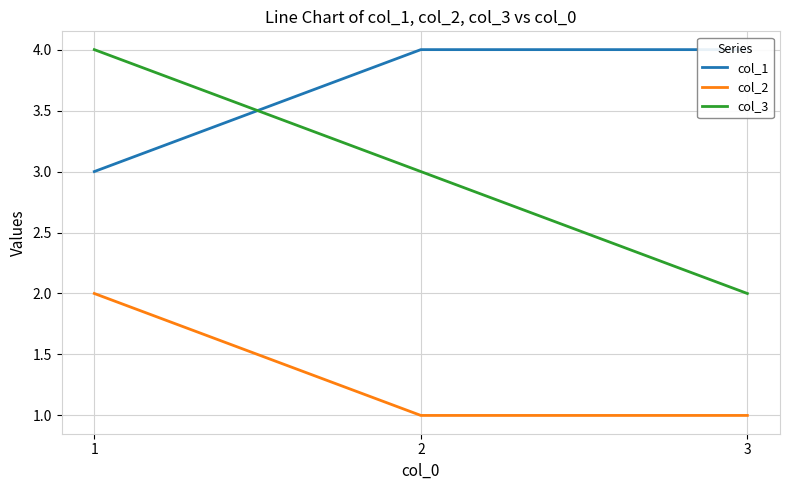

At which label does col_2 reach its minimum?

2